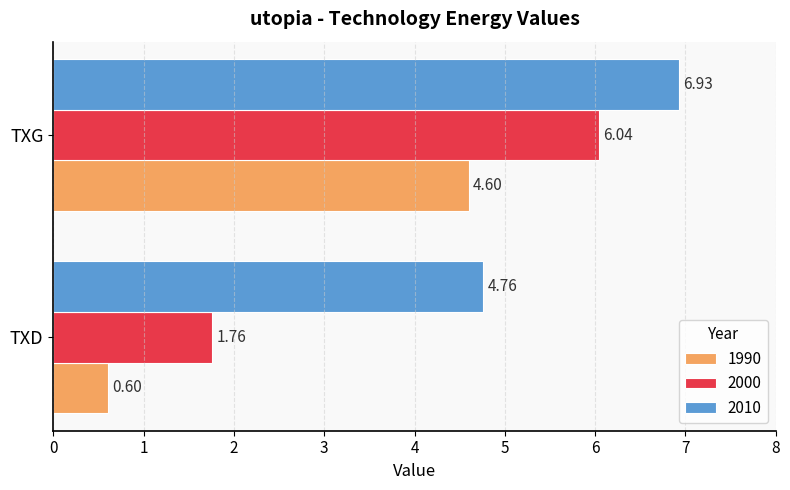

Rank the series by their maximum value, from highest to lowest.

2010, 2000, 1990